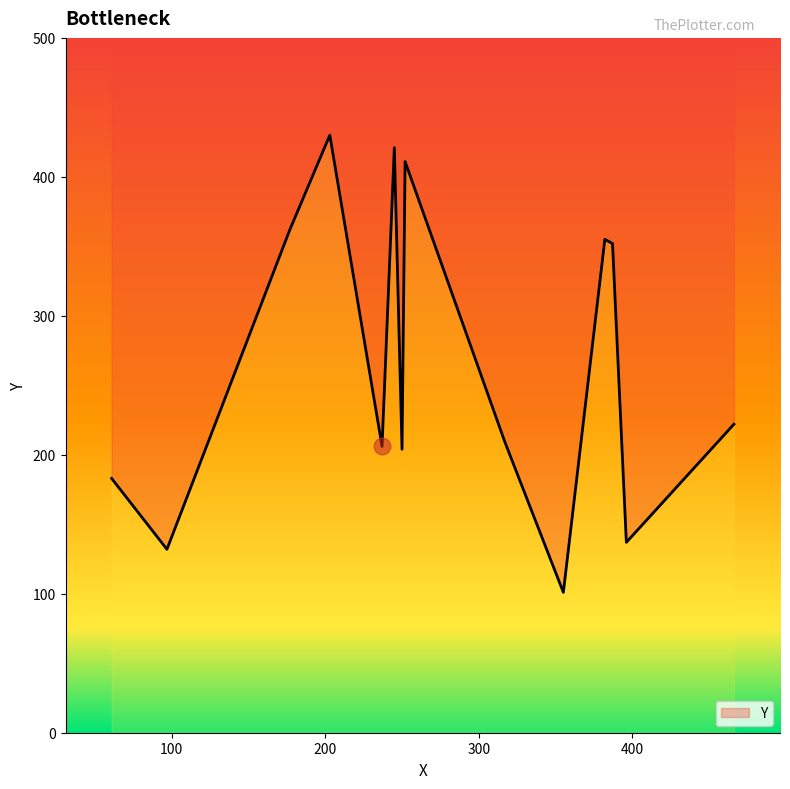

The chart shows a value of 273 at 317. True or false?

False